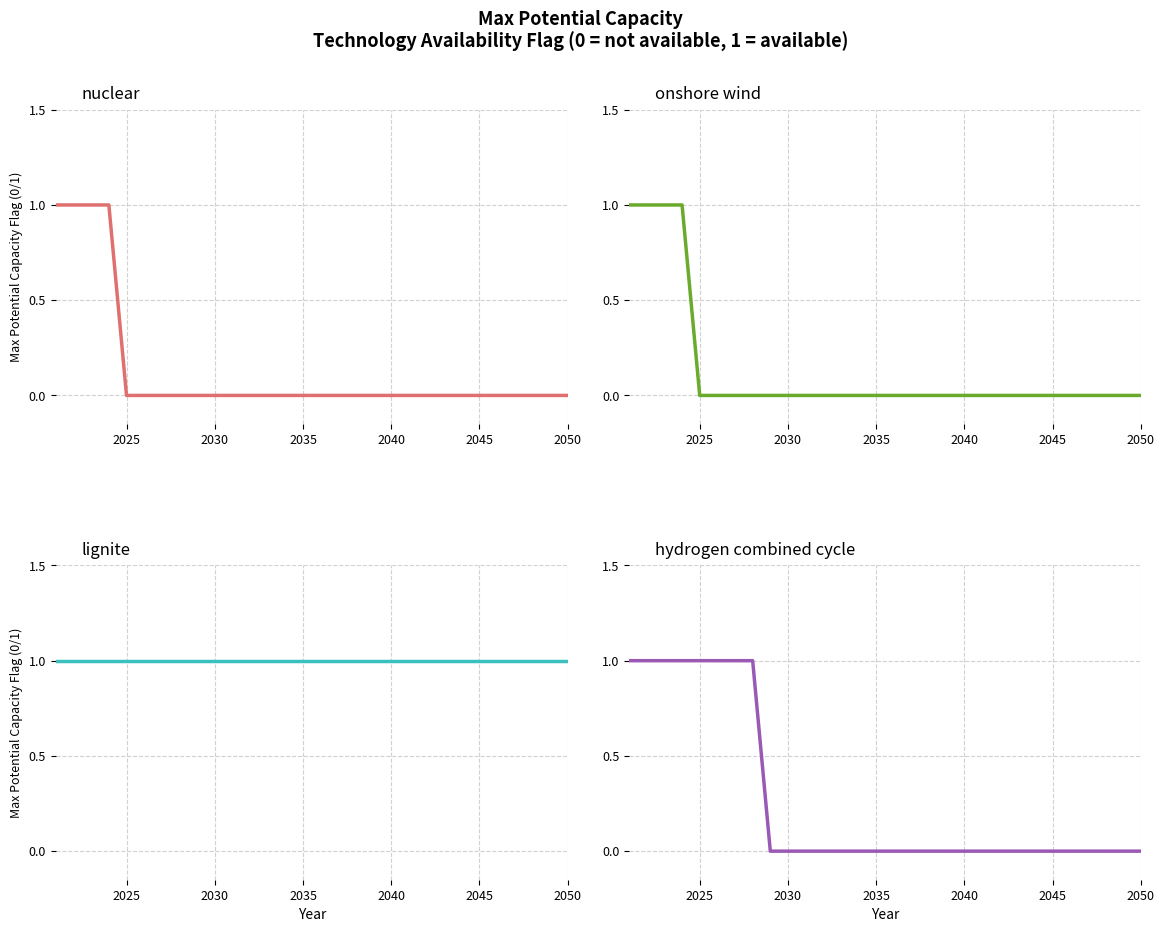

Which category has the lowest value across all series?

2025